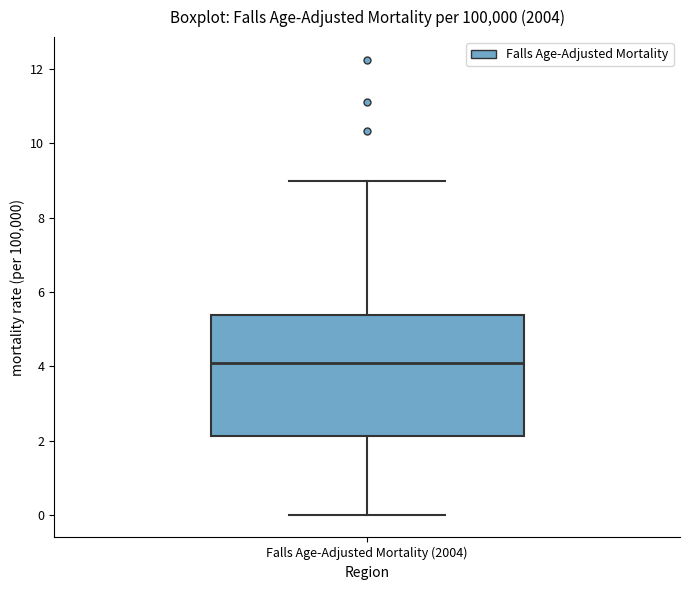

Read this box plot against the y-axis: the position of the median line, the range covered by the box, and the ends of both whiskers. The values are not printed on the chart, so give them approximately, as read against the axis.

median 4.0, box 2.2 to 5.4, whiskers 0.0 to 9.0